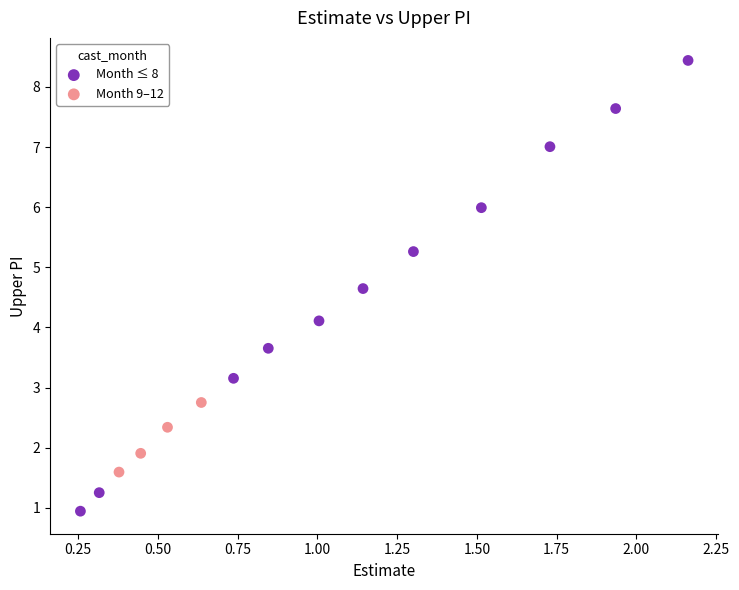

Which series contains the lowest Y value?

Month ≤ 8